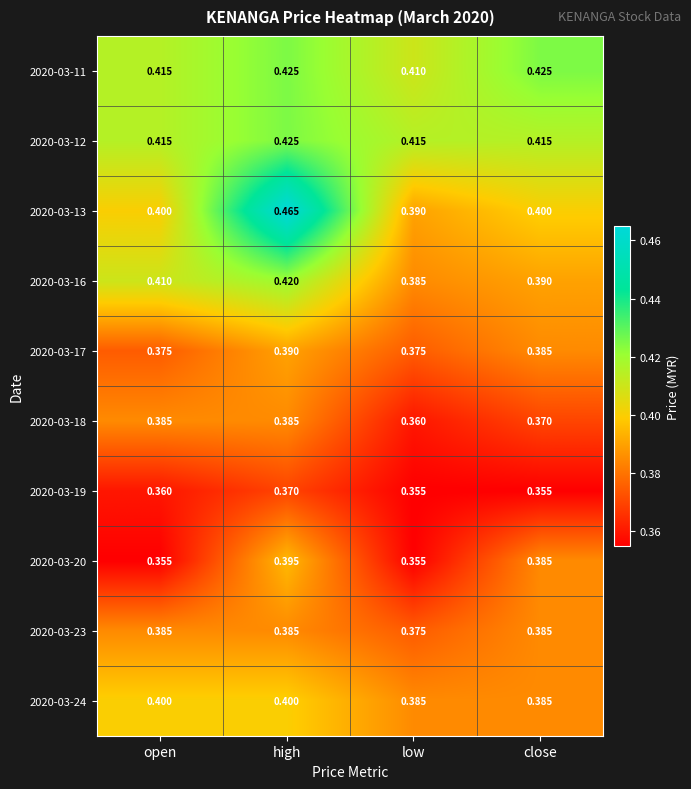

Where is 2020-03-18 nearest to the value 0?

low